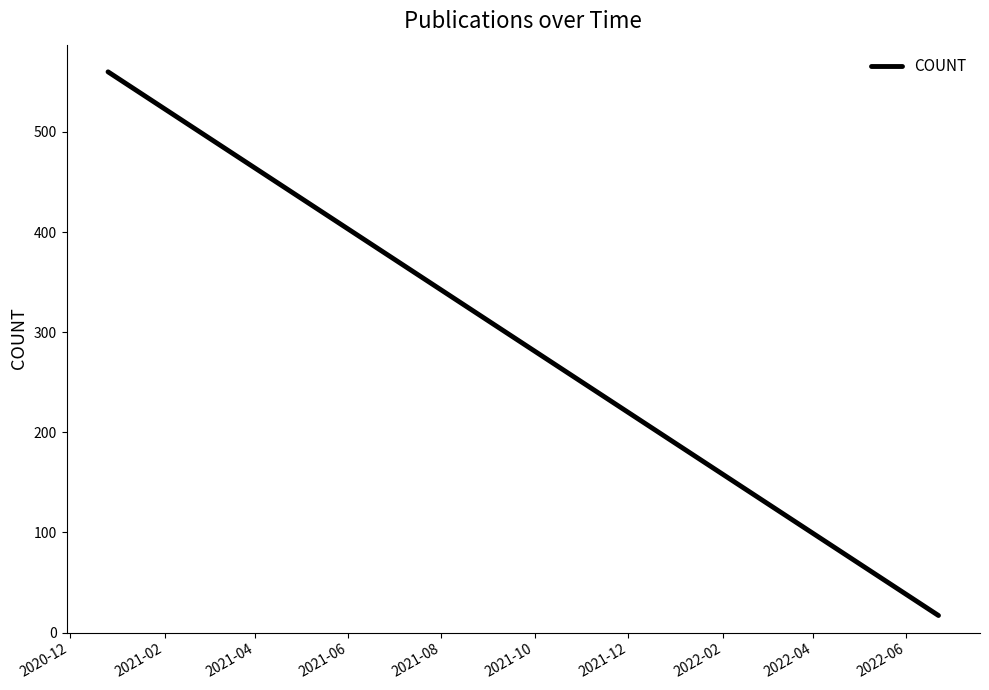

At which label does the data first exceed 156?

2020-12